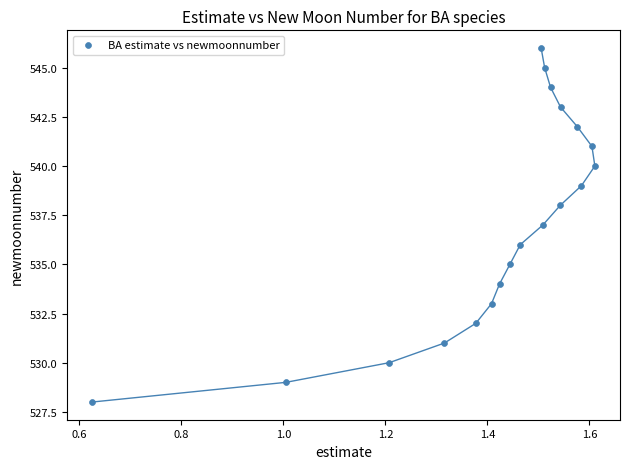

What is the range of Y values (max minus min)?

18